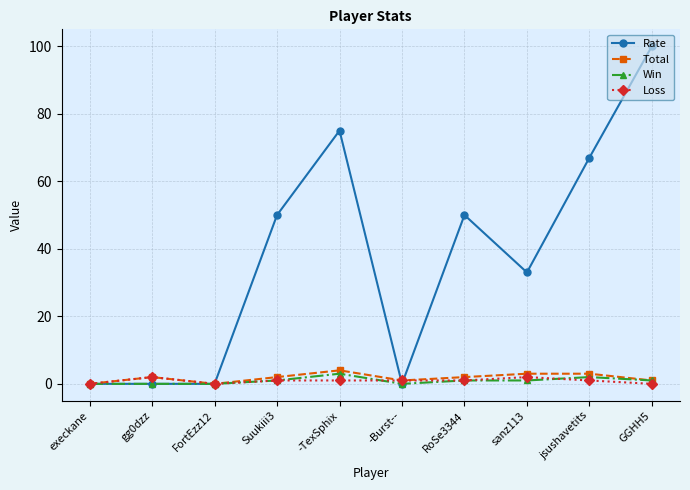

Which series has the widest spread of values?

Rate